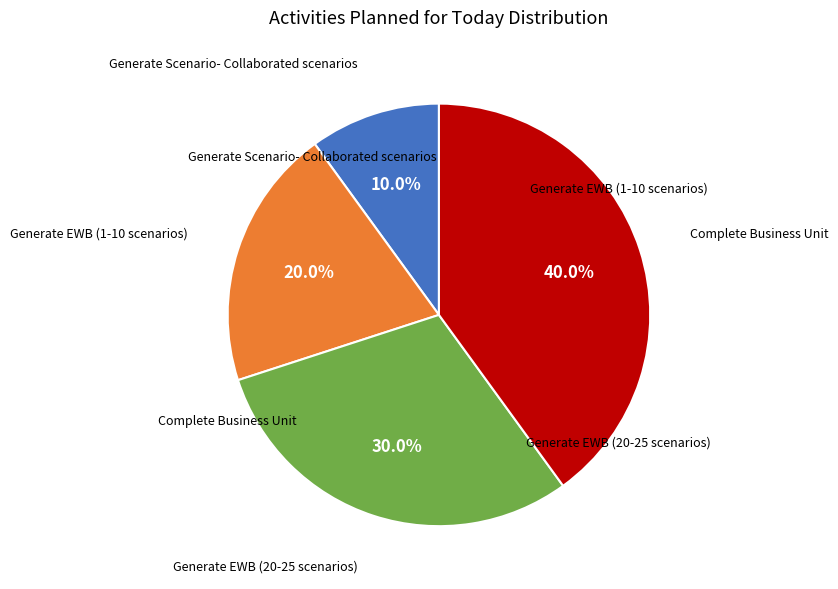

Is there any slice that represents more than half of the pie?

No